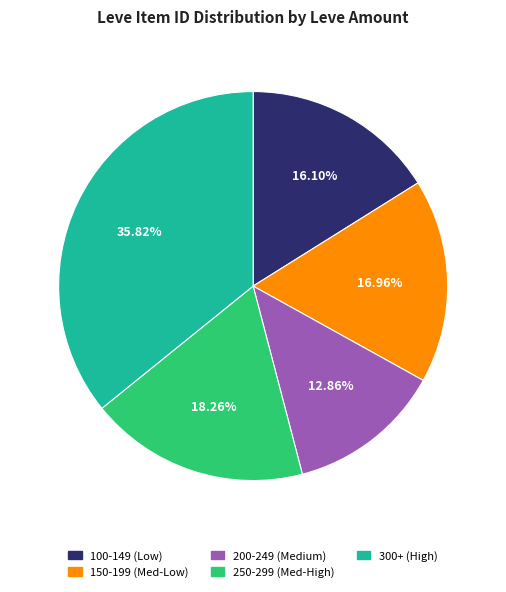

Is there any slice that represents more than half of the pie?

No